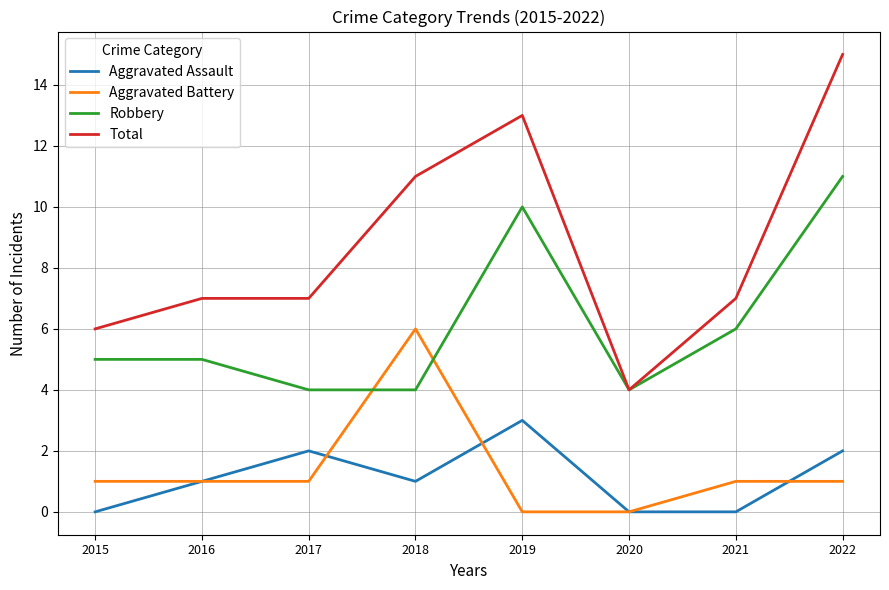

Which series has the largest total across all categories?

Total